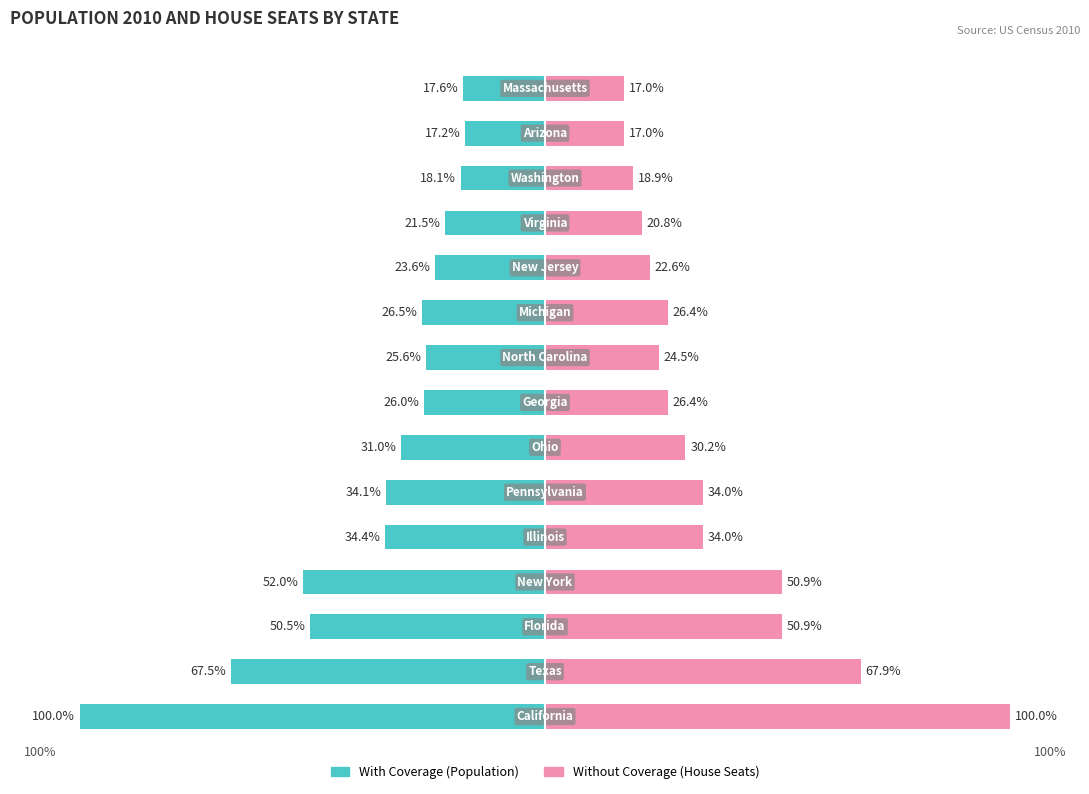

True or false: Without Coverage has a value of 50.9 at 2.

True